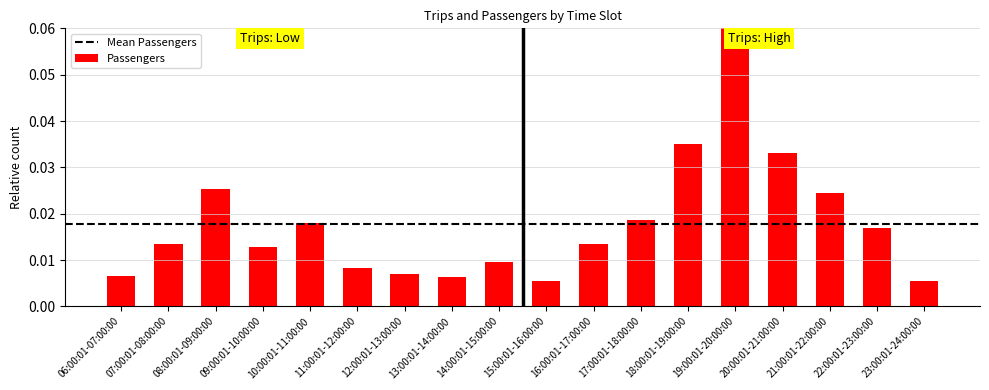

What position from the right is 19:00:01-20:00:00?

5